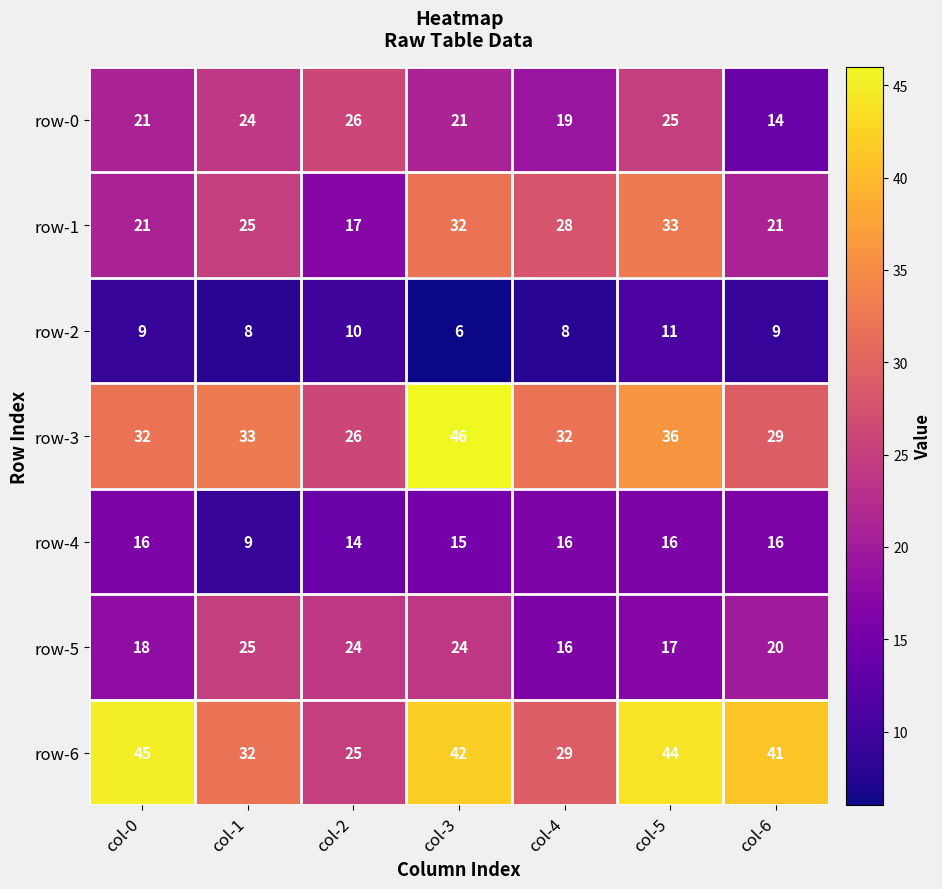

At which category is the sum across all series the highest?

col-3